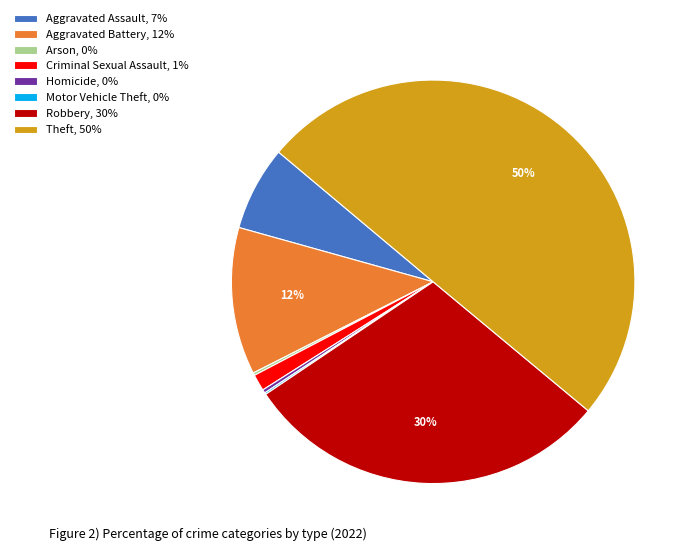

To the nearest percent, what is the difference between the largest and smallest slice percentages?

50%